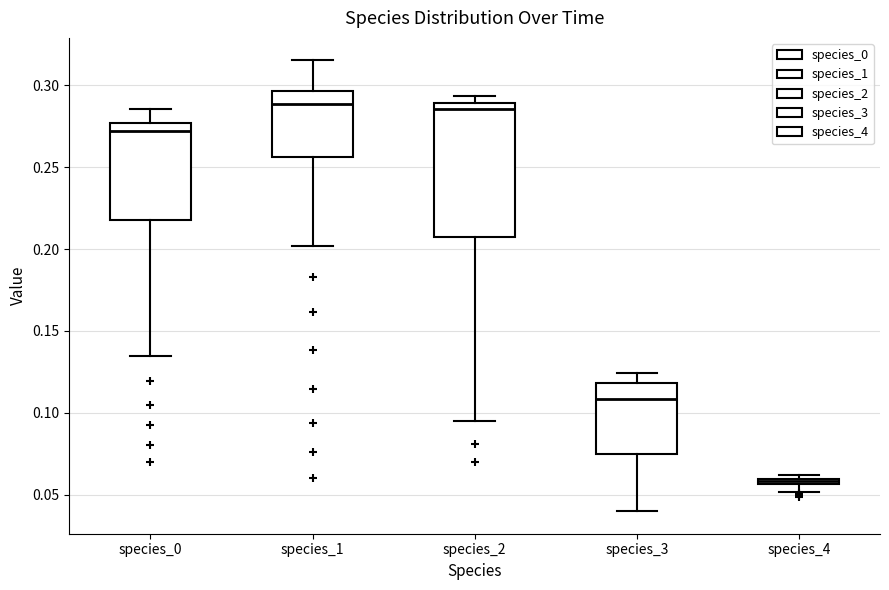

Where does the median line of the box for species_1 sit on the y-axis? The values are not printed on the chart, so give them approximately, as read against the axis.

0.290